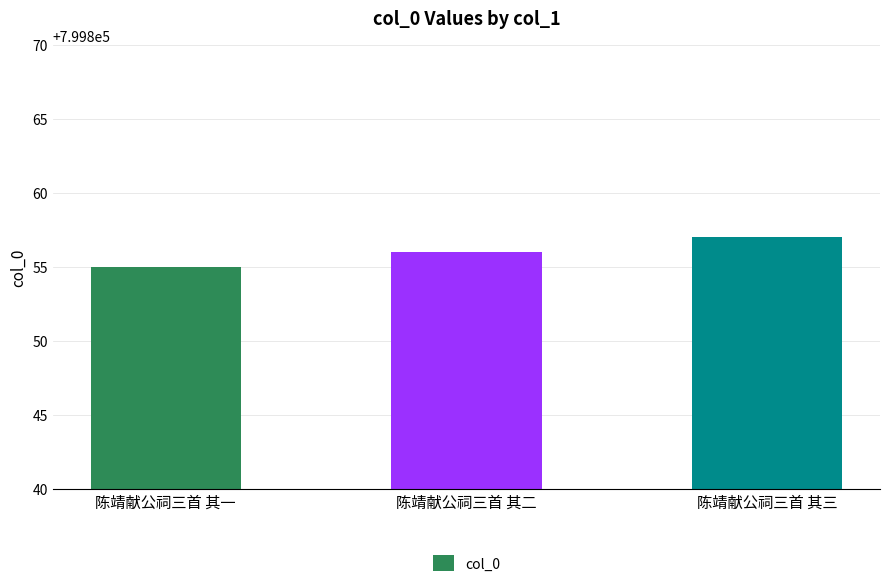

What is the label of the 1st bar from the left?

陈靖献公祠三首 其一